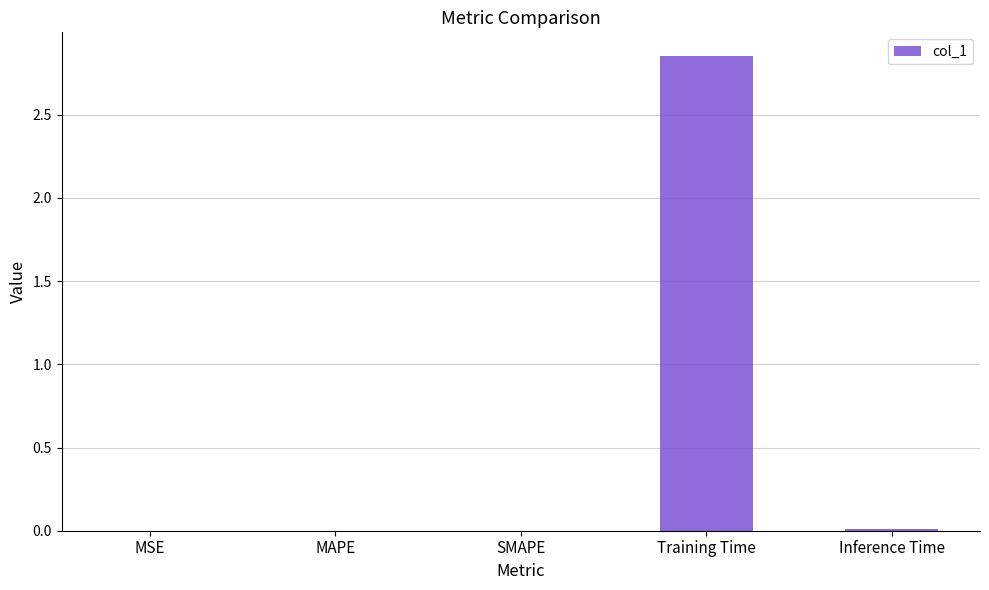

The chart shows a value of 0.0 at Inference Time. True or false?

True